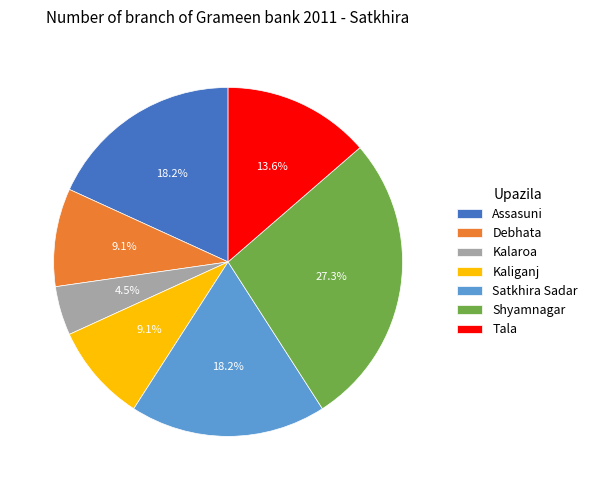

To the nearest percent, what is the difference between the largest and smallest slice percentages?

23%